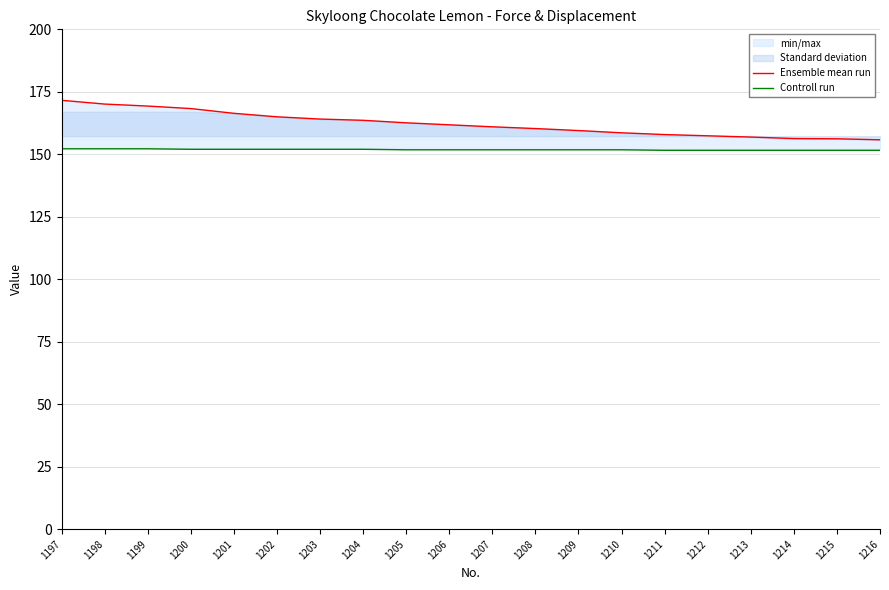

Reading left to right, extract all data points from this chart.

Ensemble mean run: 1197=171.6	1198=170.1	1199=169.3	1200=168.3	1201=166.4	1202=165.0	1203=164.1	1204=163.6	1205=162.6	1206=161.8	1207=161.0	1208=160.3	1209=159.5	1210=158.6	1211=157.9	1212=157.4	1213=156.9	1214=156.3	1215=156.2	1216=155.8
Controll run: 1197=152.2	1198=152.2	1199=152.2	1200=152.0	1201=152.0	1202=152.0	1203=152.0	1204=152.0	1205=151.8	1206=151.8	1207=151.8	1208=151.8	1209=151.8	1210=151.8	1211=151.6	1212=151.6	1213=151.6	1214=151.6	1215=151.6	1216=151.6